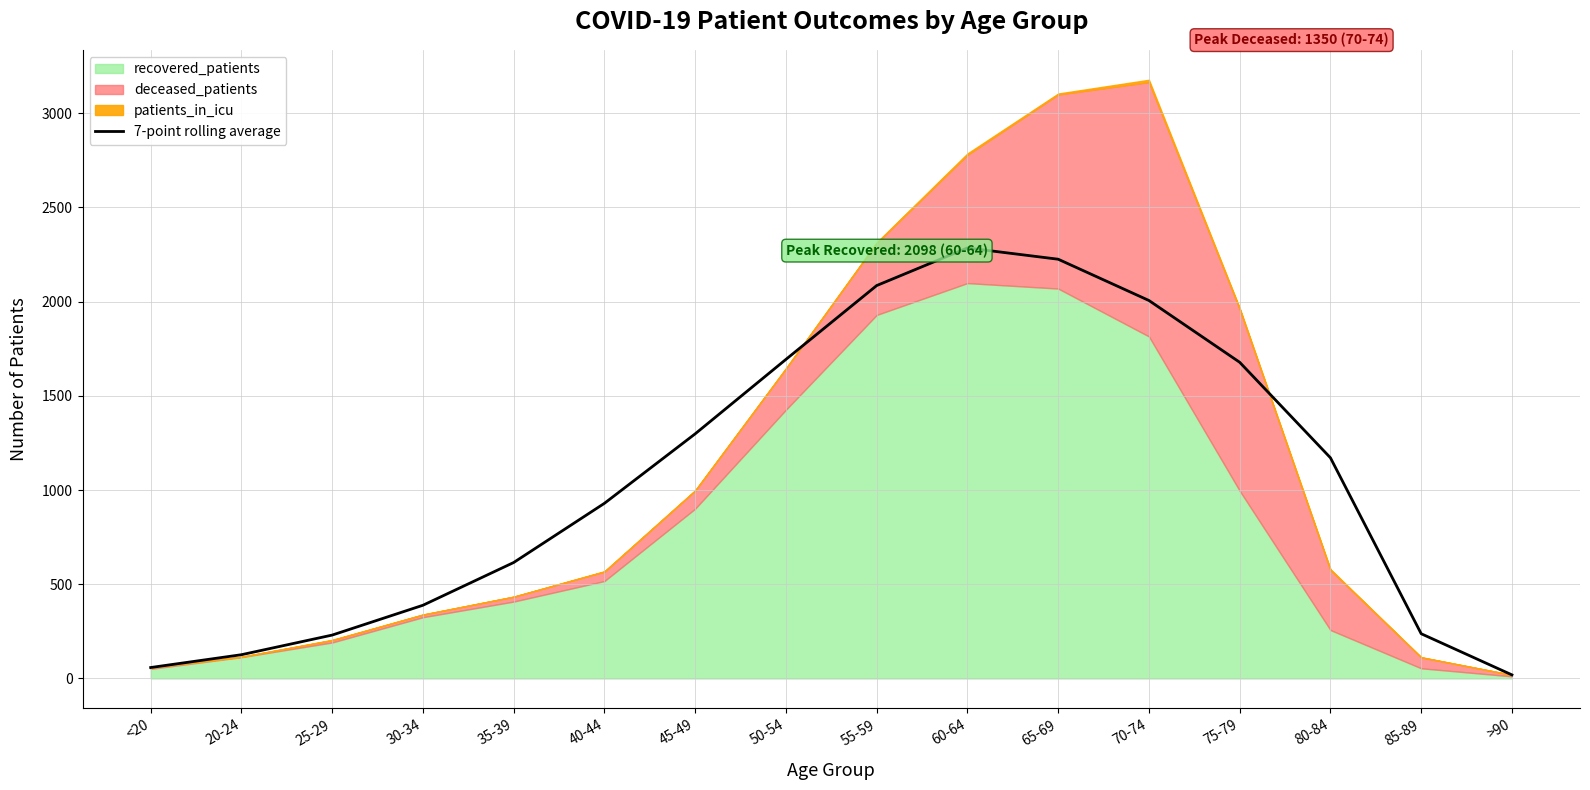

Which label corresponds to the smallest value in the chart?

>90